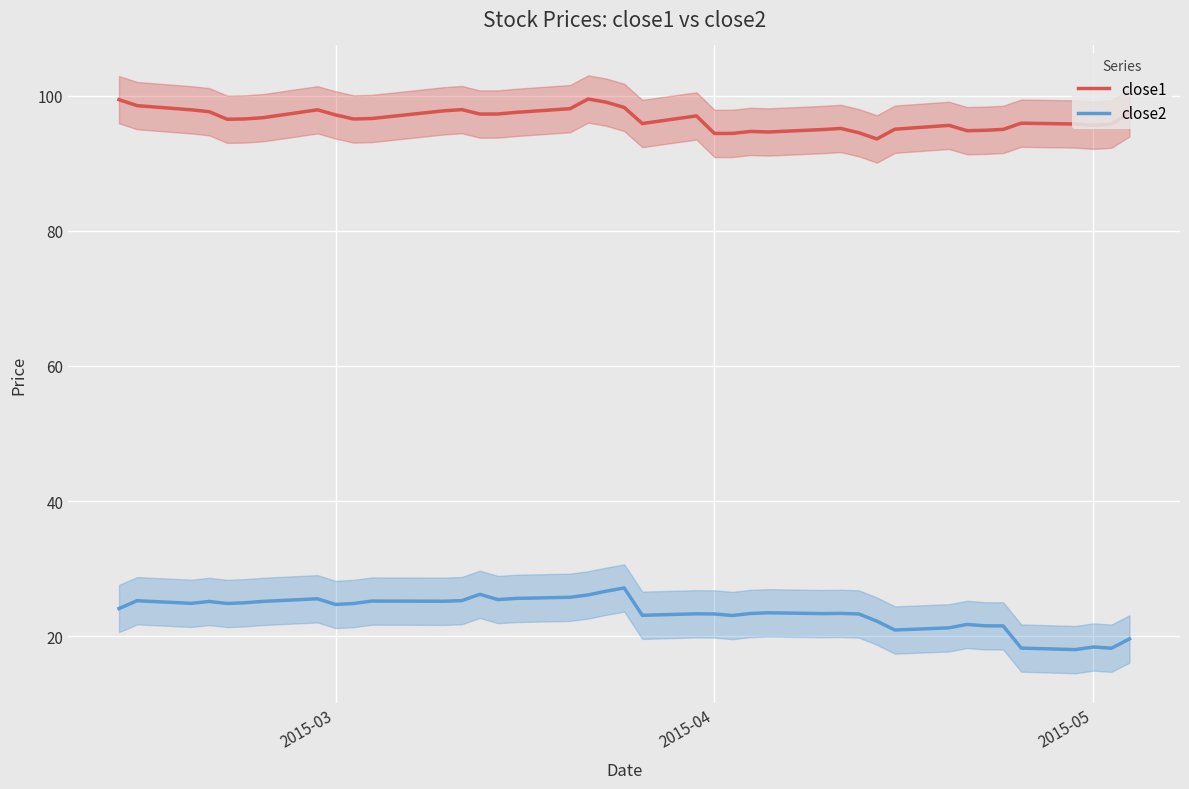

True or false: close1 and close2 cross at least once.

False